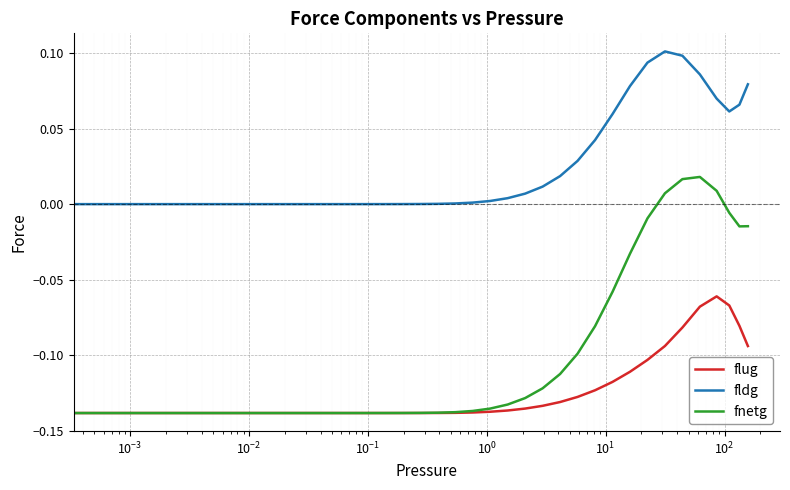

Rank the series by their average value, from lowest to highest.

flug, fnetg, fldg